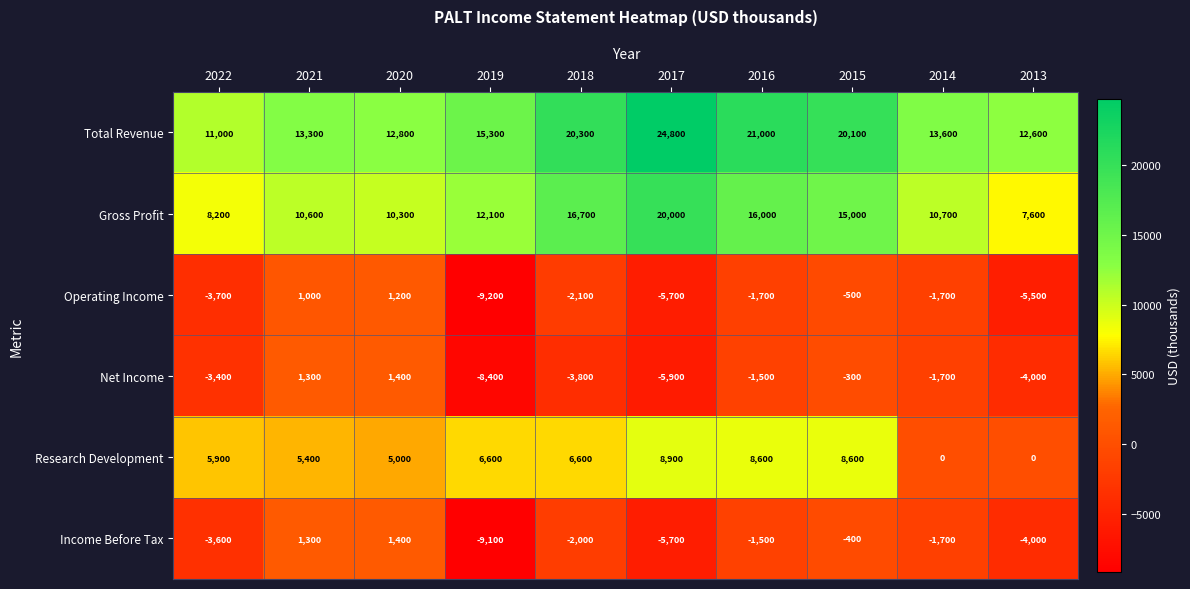

How many series are shown in this chart?

6